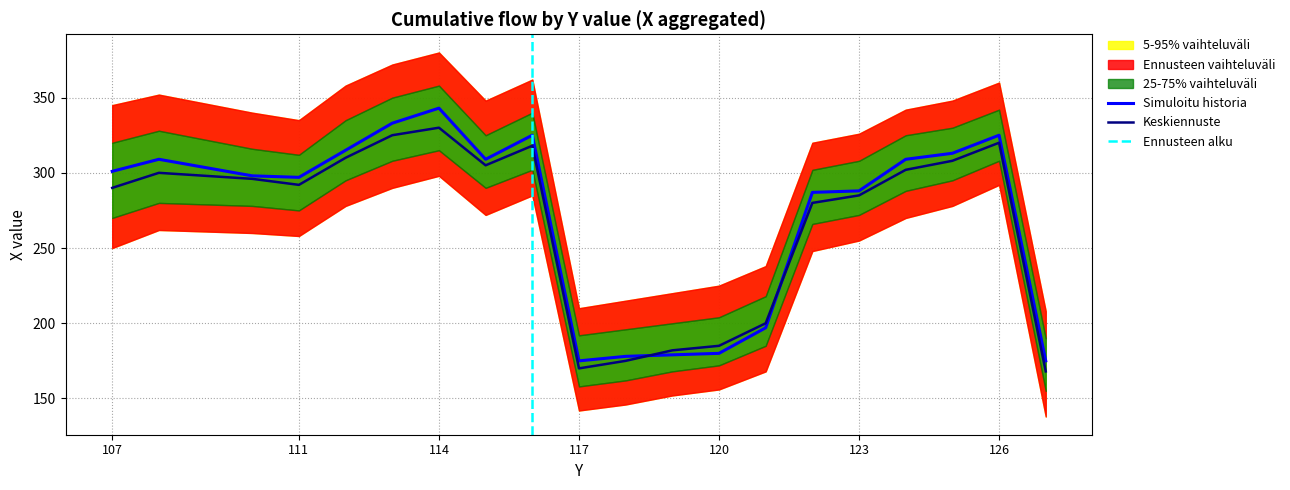

Which series has the largest total across all categories?

5-95% vaihteluväli upper